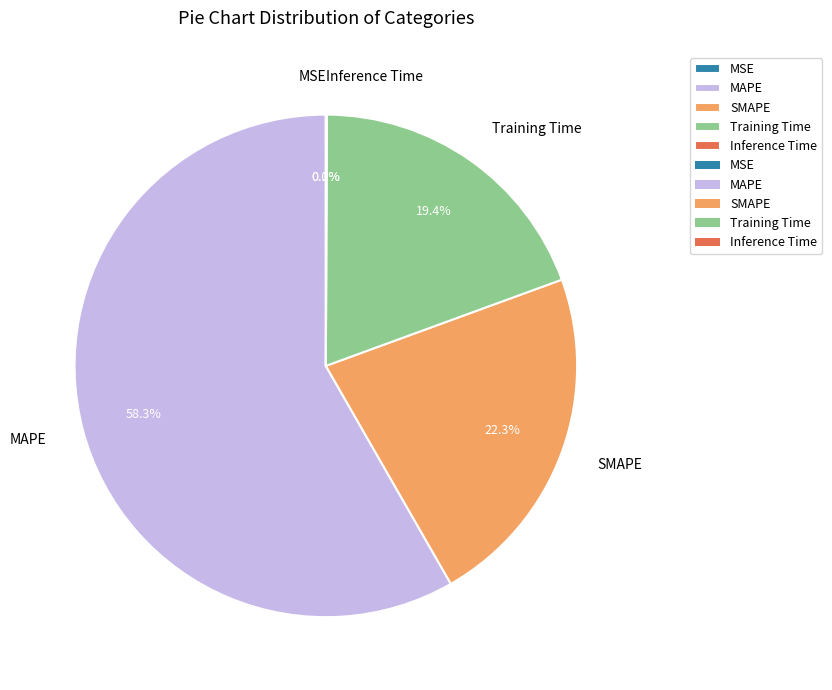

What is the largest slice in the pie chart?

MAPE